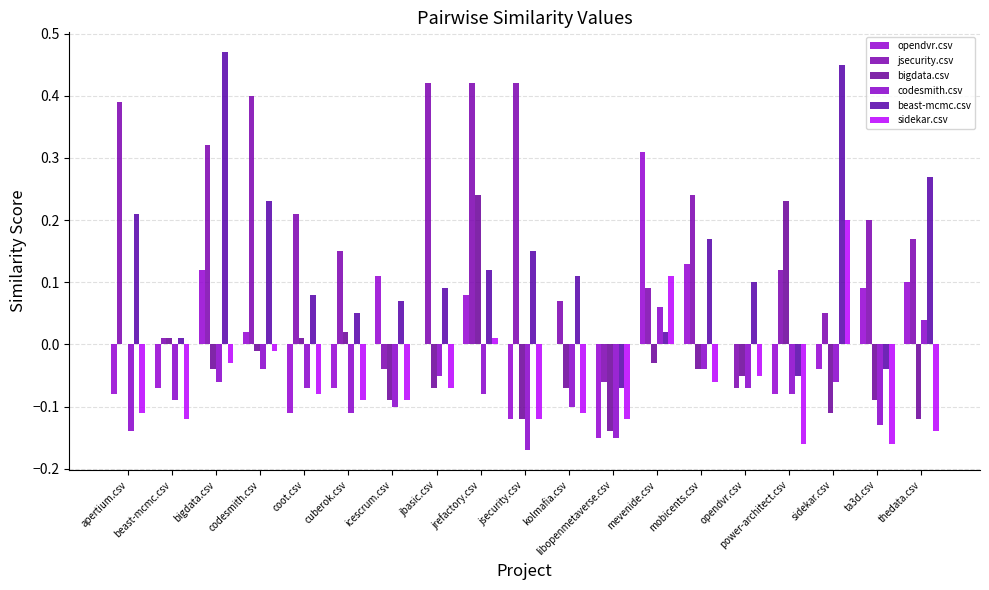

How many values in jsecurity.csv are above zero?

16